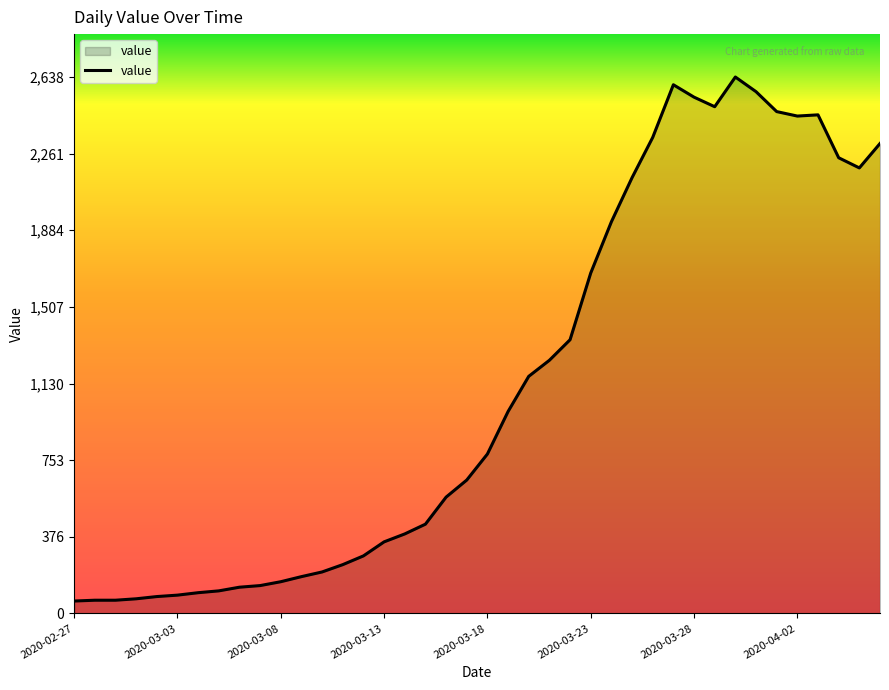

How many lines are shown in the chart?

1